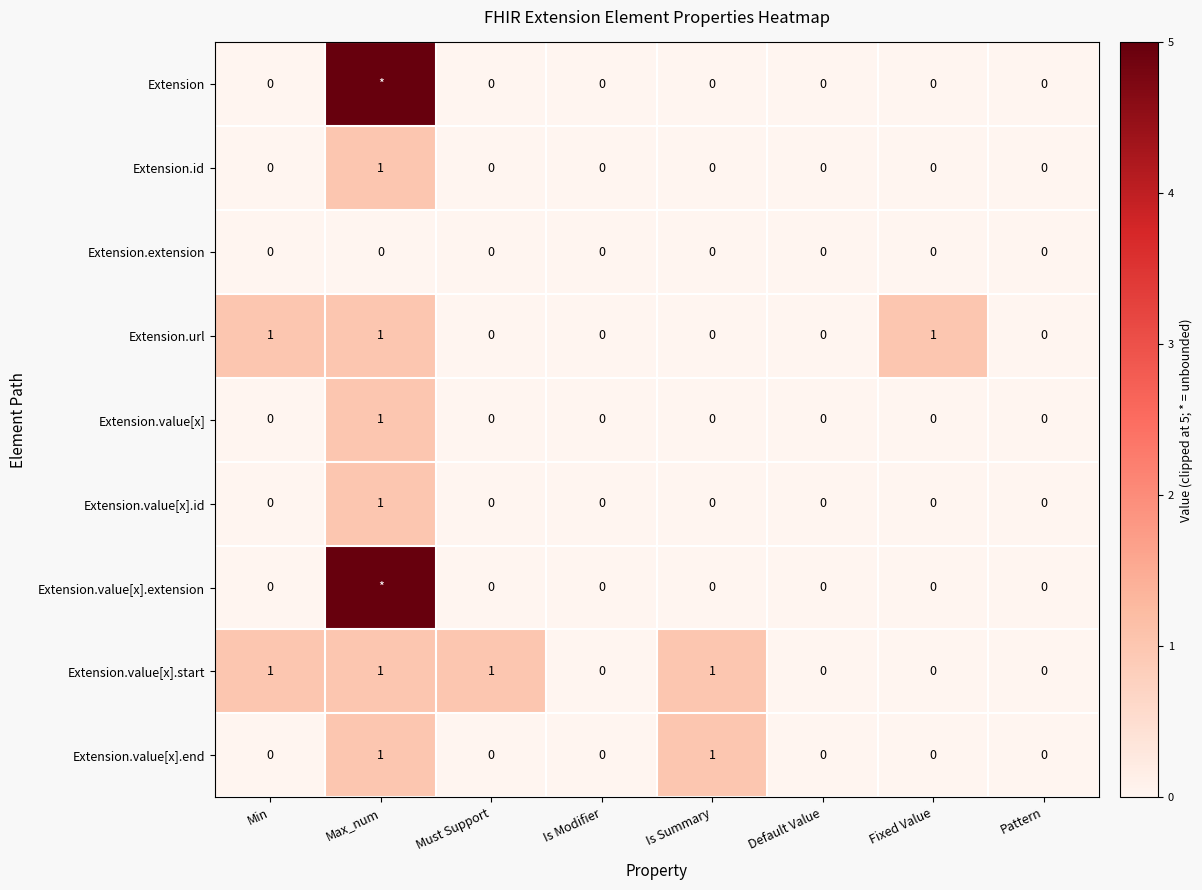

The value of Extension.id at Is Summary is 0. True or false?

True